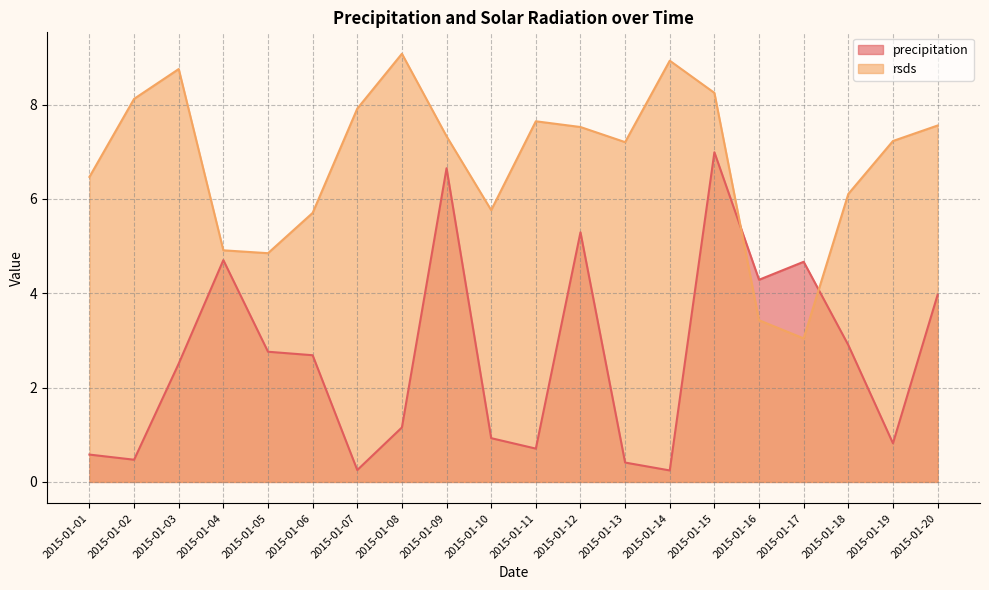

How many interior local peaks does the rsds series have?

4